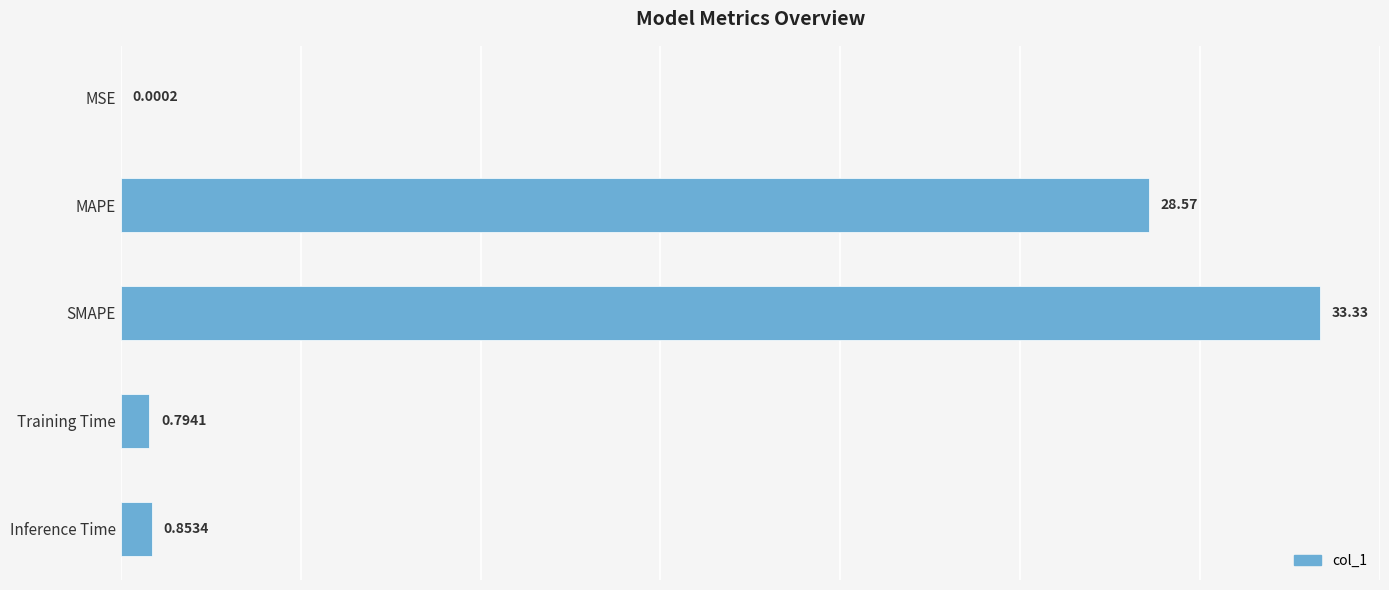

Are the bars horizontal?

Yes